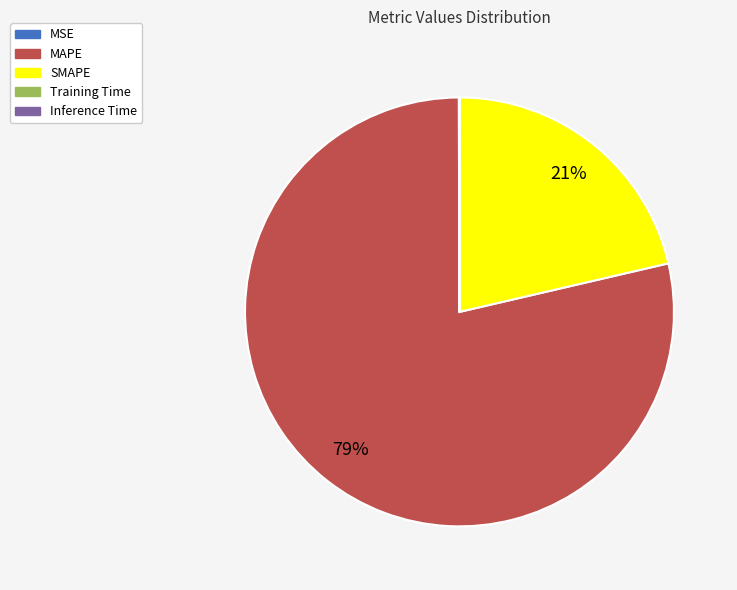

Does MAPE account for over 50% of the chart?

Yes